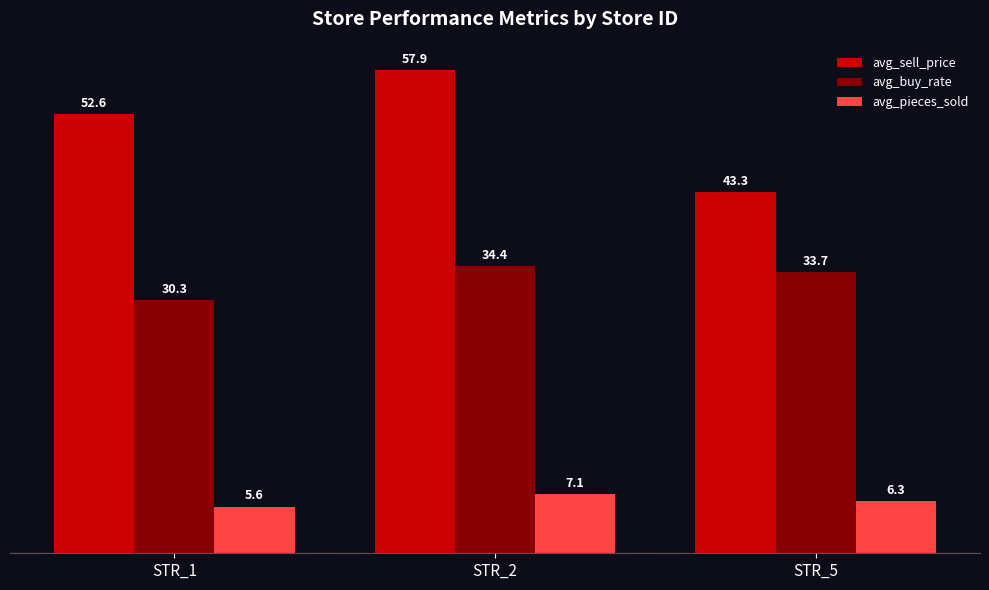

Which series has the largest range (max minus min)?

avg_sell_price